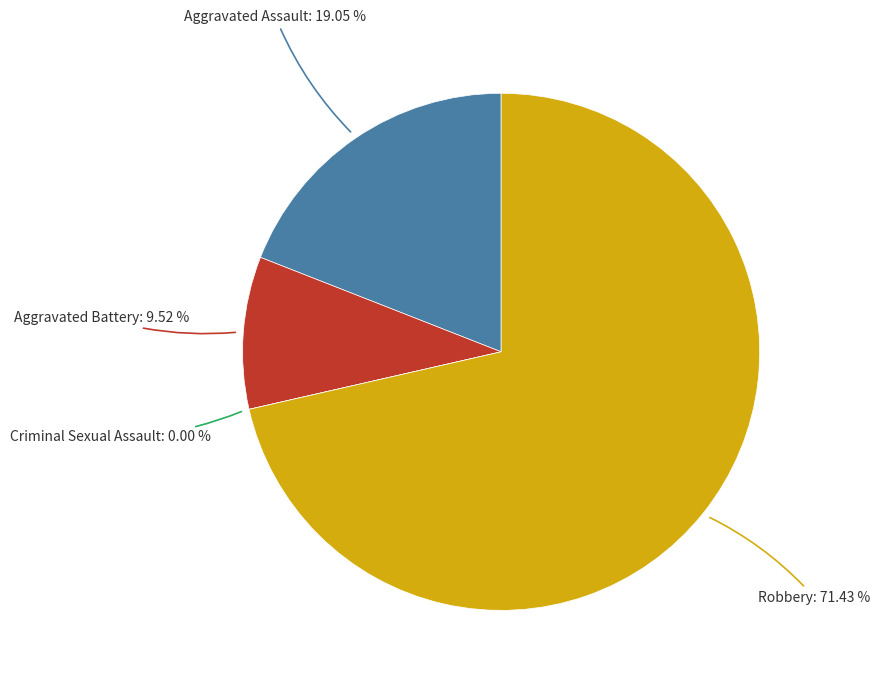

Rank the categories by value from lowest to highest.

Criminal Sexual Assault, Aggravated Battery, Aggravated Assault, Robbery